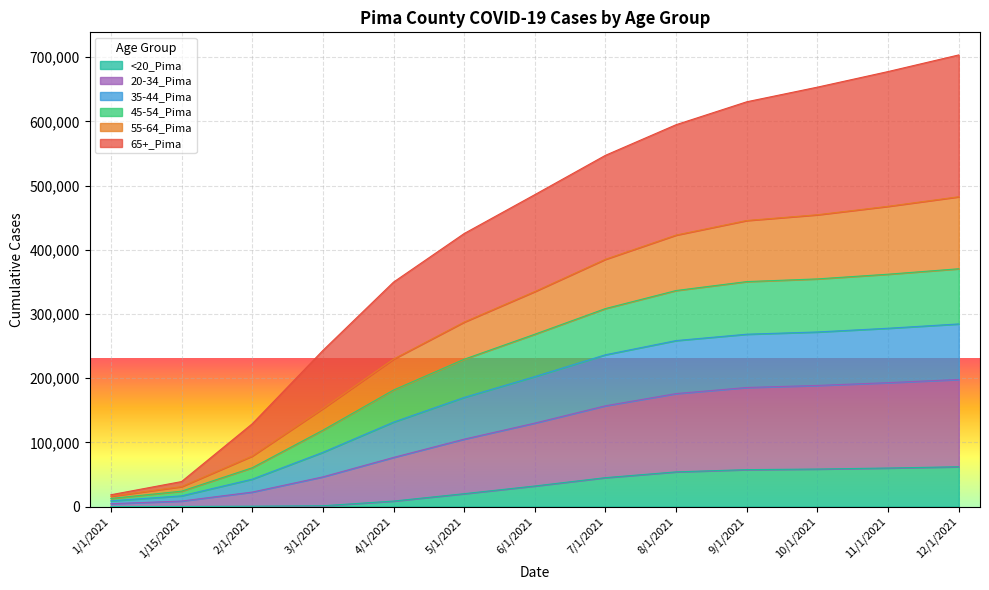

True or false: 20-34_Pima has more than 2 interior local peaks.

False